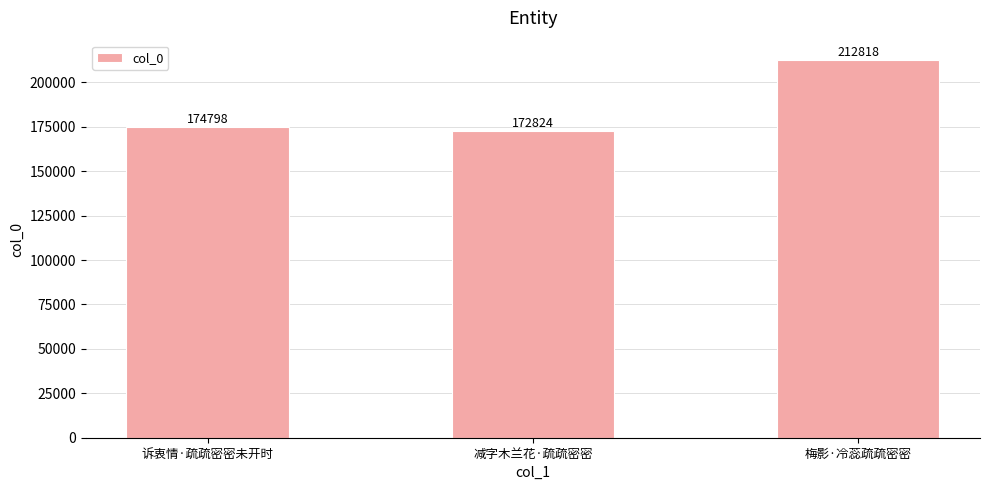

At which label is the value closest to 192821?

诉衷情·疏疏密密未开时